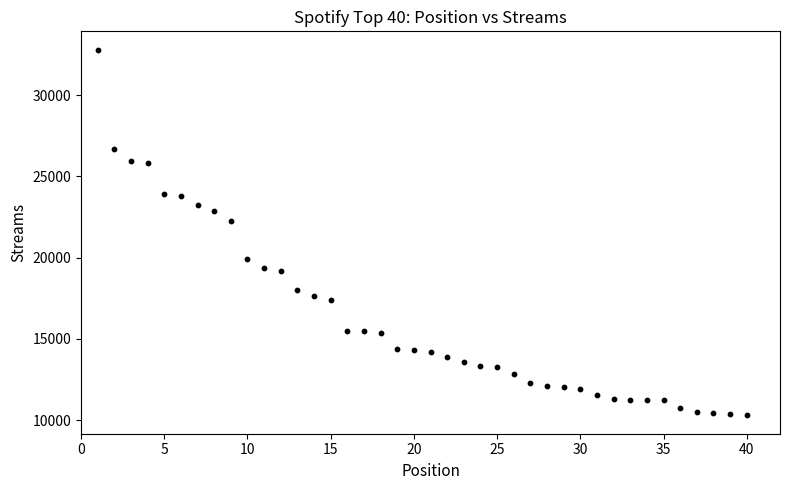

What is the range of Y values (max minus min)?

22511